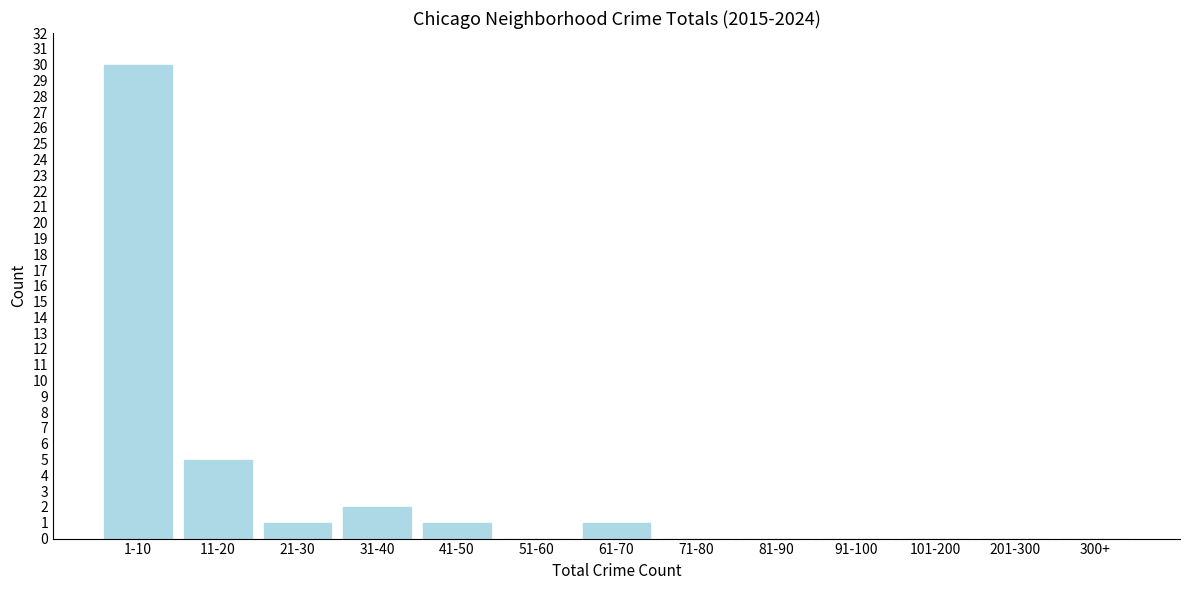

Reading right to left, what are all the values shown in this chart?

300+=0	201-300=0	101-200=0	91-100=0	81-90=0	71-80=0	61-70=1	51-60=0	41-50=1	31-40=2	21-30=1	11-20=5	1-10=30